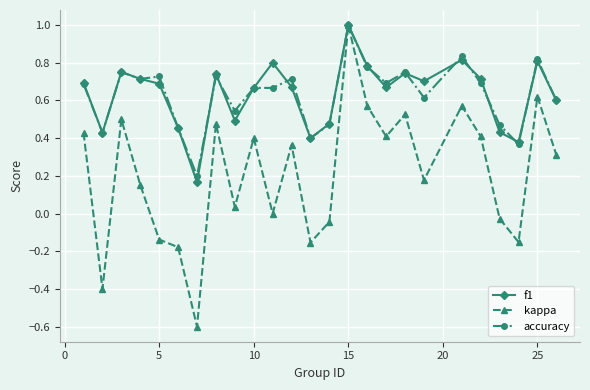

Which series has the widest spread of values?

kappa